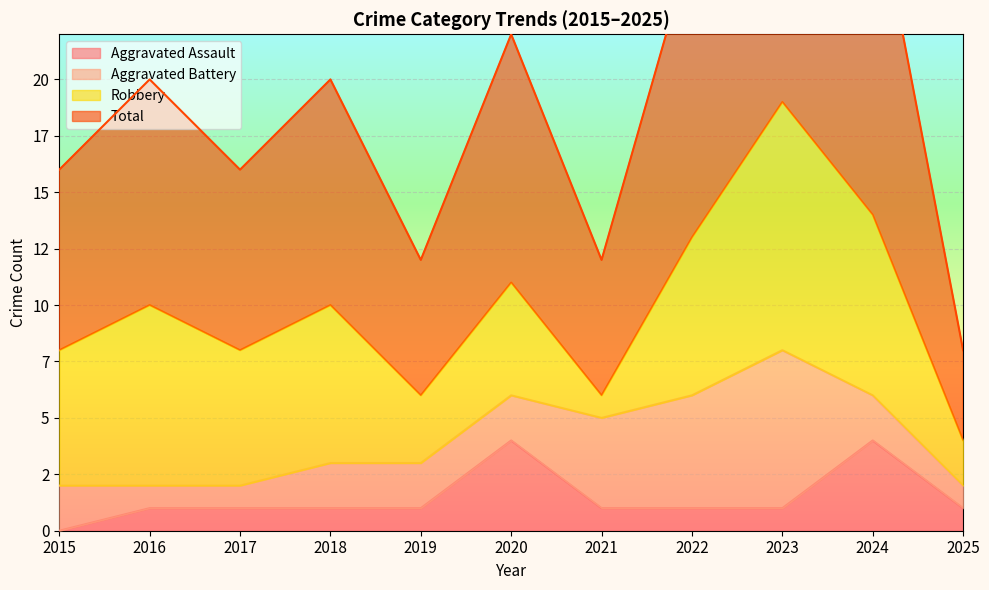

Which series changed the most between 2023 and 2024?

Total